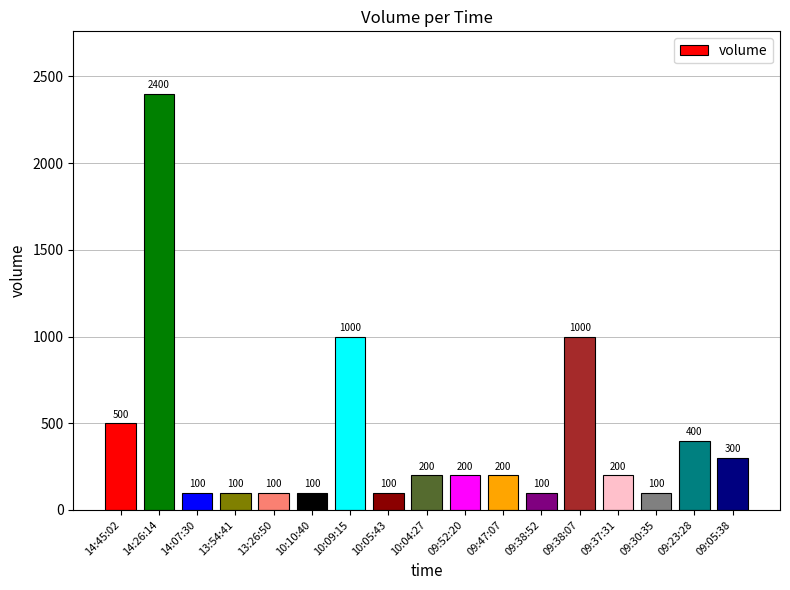

What is the sum of all values?

7100